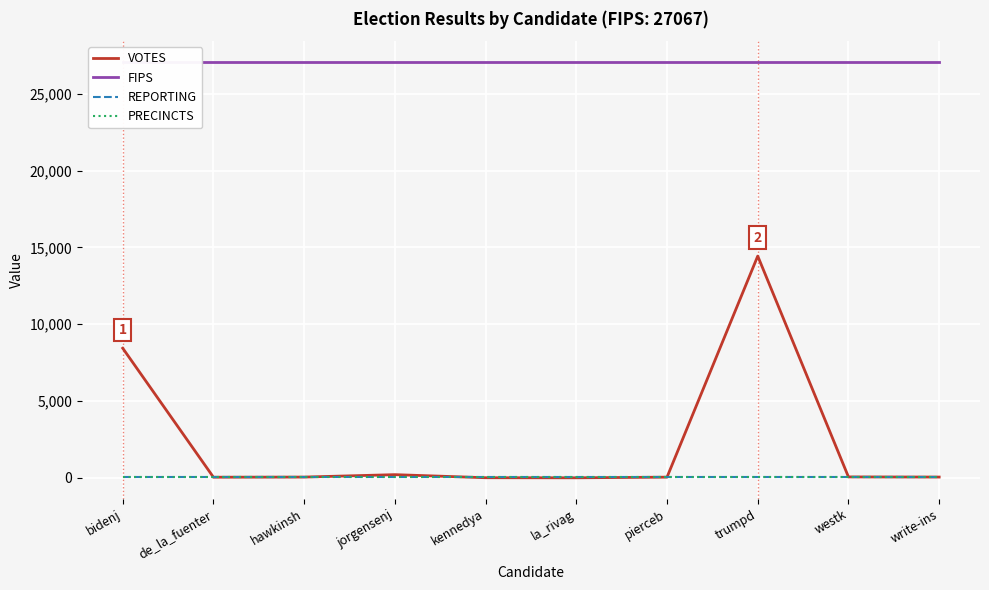

True or false: REPORTING and FIPS intersect in this chart.

False